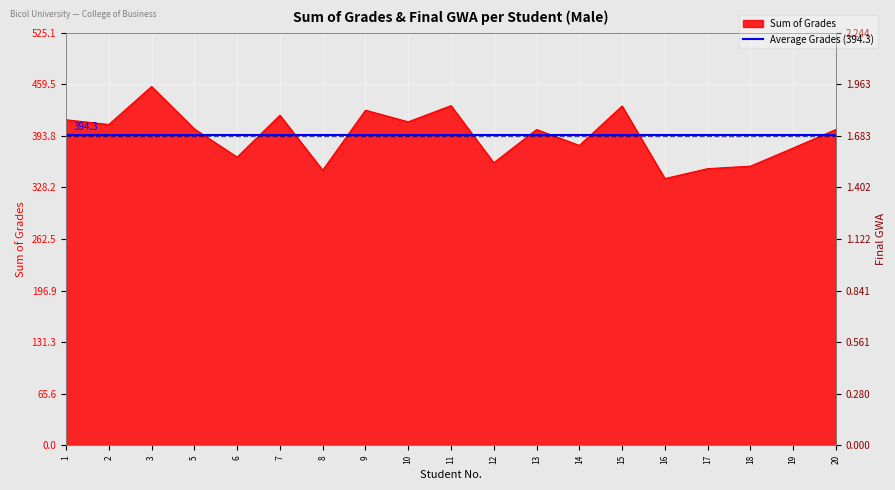

Approximately how many times larger is the value at 9 compared to 20?

1.1